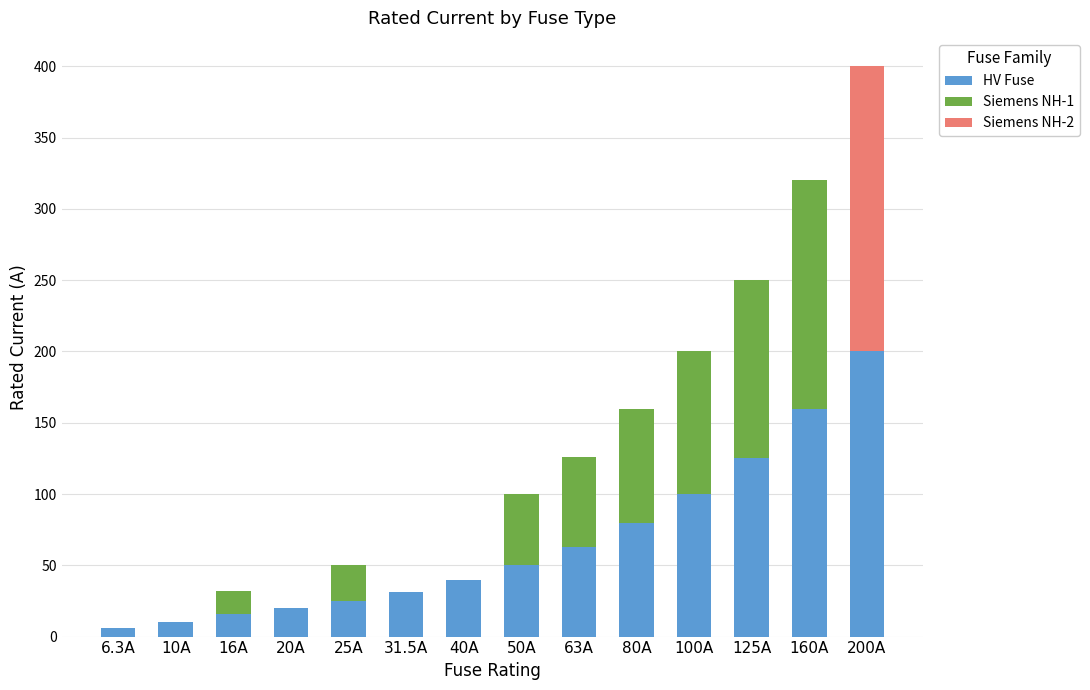

What is the sum of all HV Fuse values?

926.8